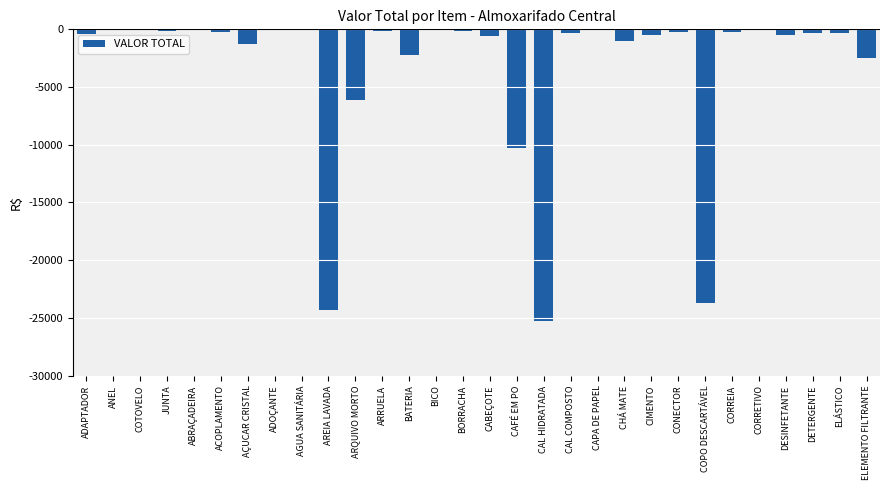

Which has a higher value, AREIA LAVADA or CONECTOR?

CONECTOR